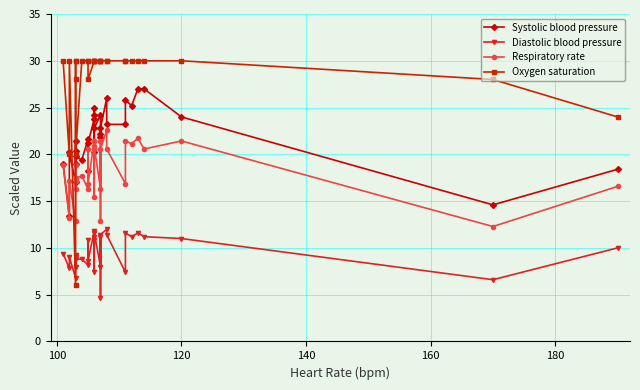

What is the average value of the Diastolic blood pressure series?

9.6